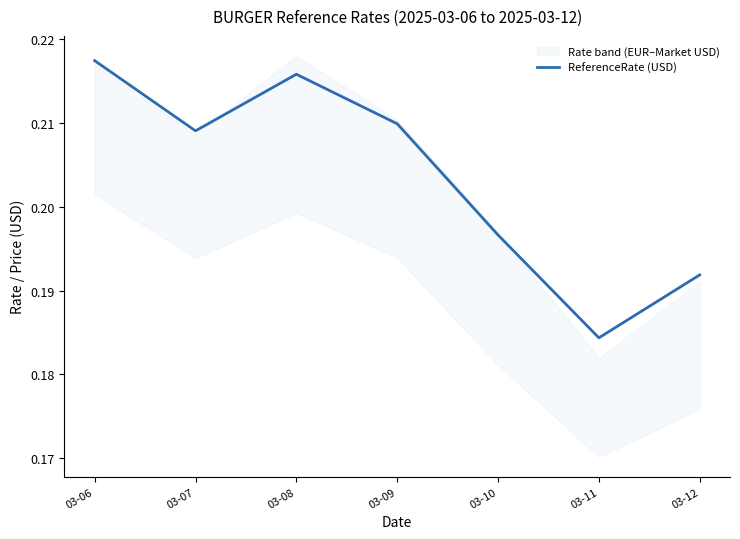

The value at 03-12 is 0.1. True or false?

False